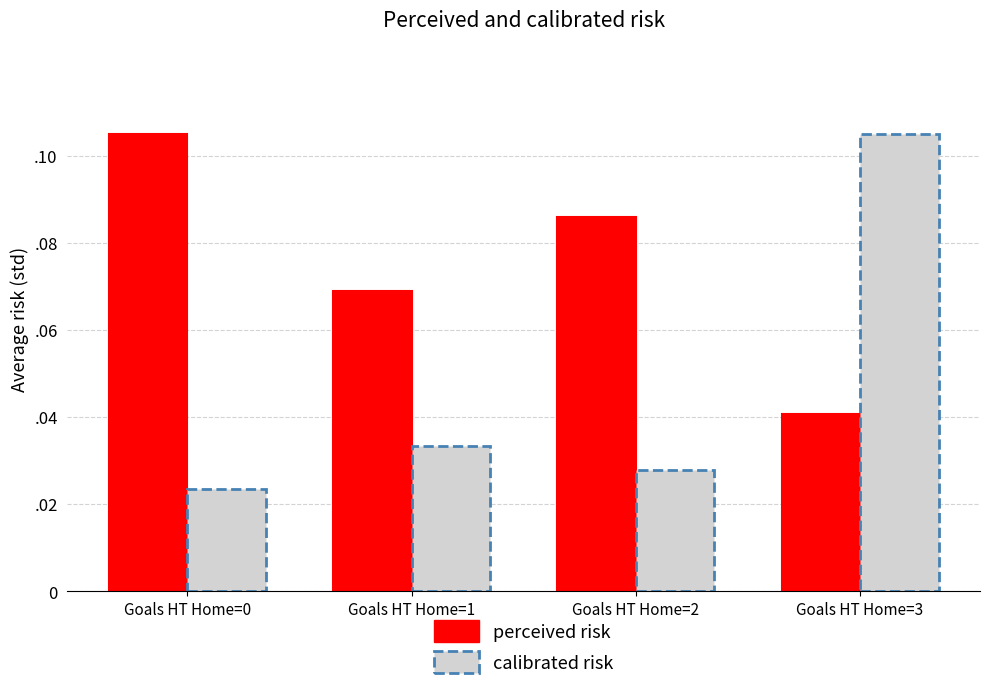

Is it true that calibrated risk equals 0.0 at Goals HT Home=2?

False